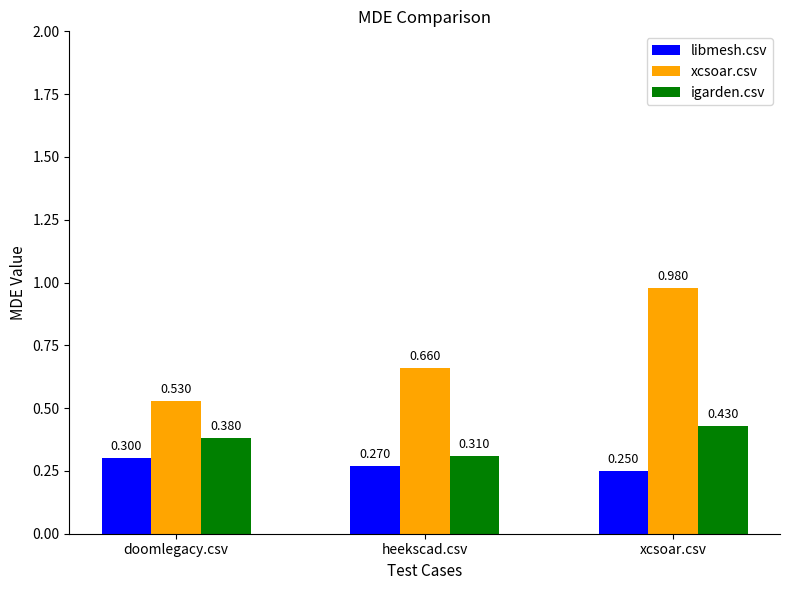

At how many categories does at least one series exceed 0?

3